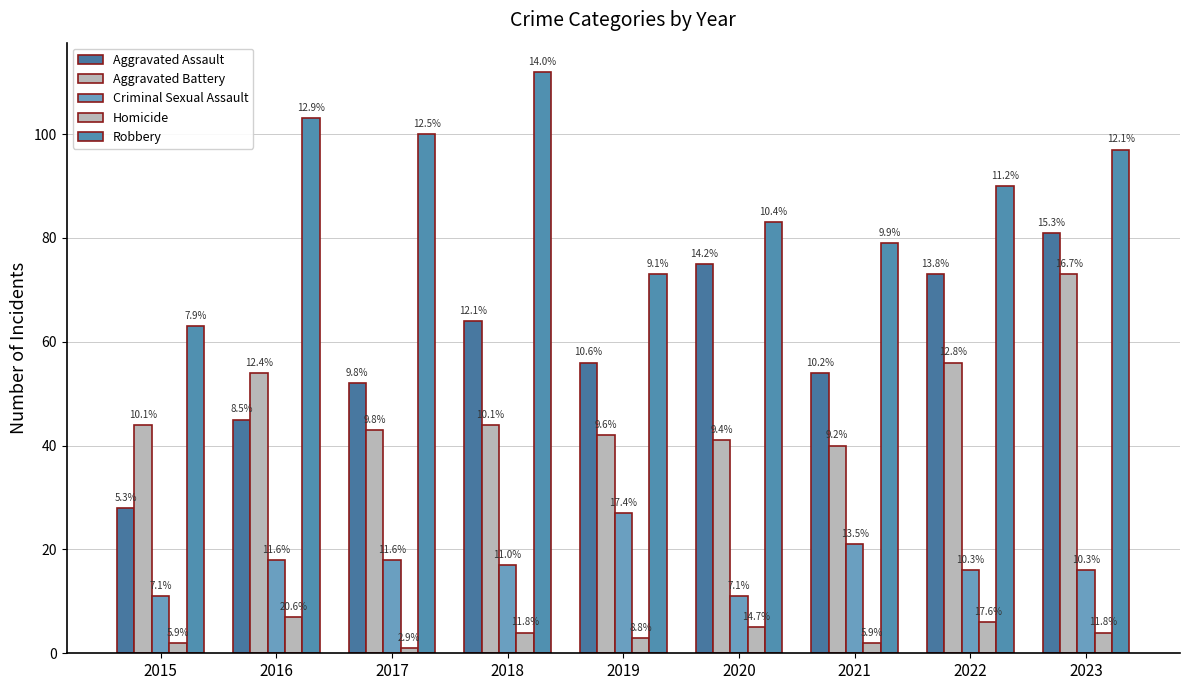

Which series has the largest total across all categories?

Robbery